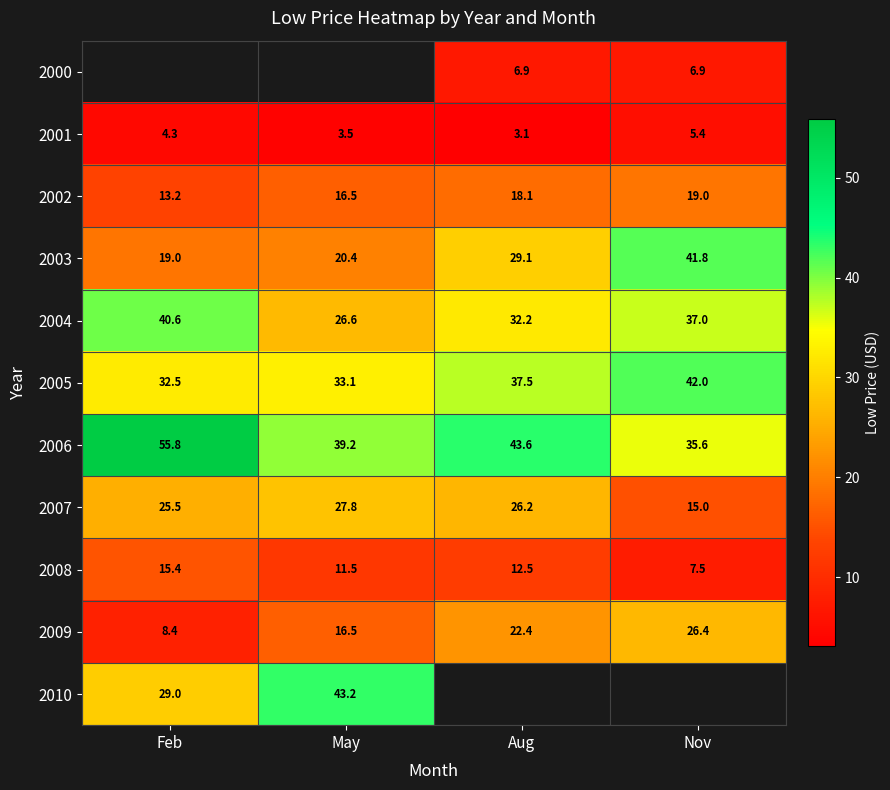

The 2004 series shows 37.0 at Nov. True or false?

True